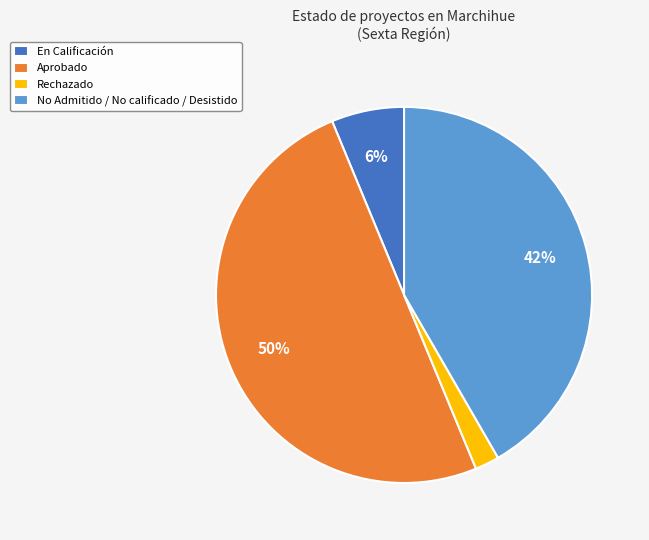

What is the ratio of the value at En Calificación to the value at Aprobado?

0.1